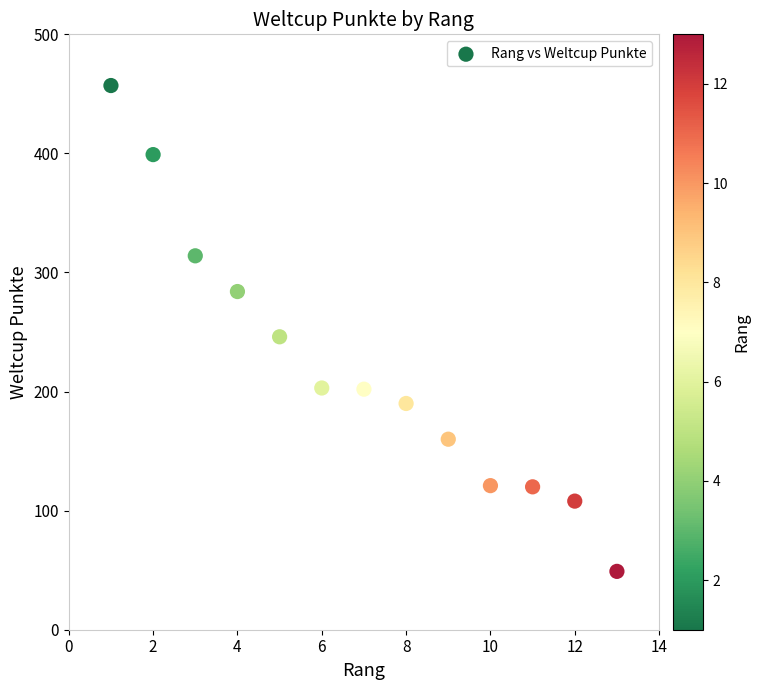

What Y value in the scatter plot is closest to 253?

246